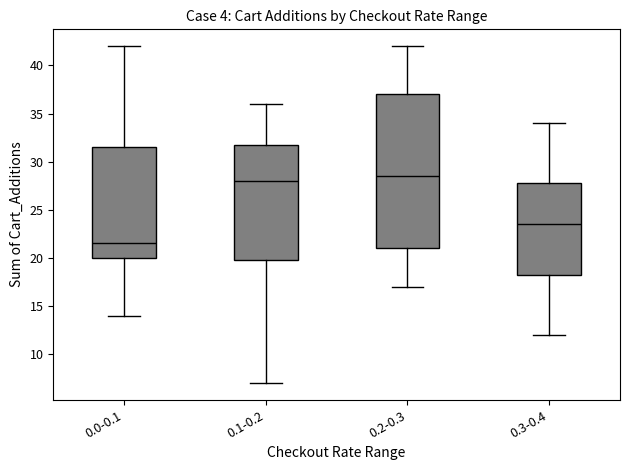

Where does the median line of the box for 0.1-0.2 sit on the y-axis? The values are not printed on the chart, so give them approximately, as read against the axis.

28.0